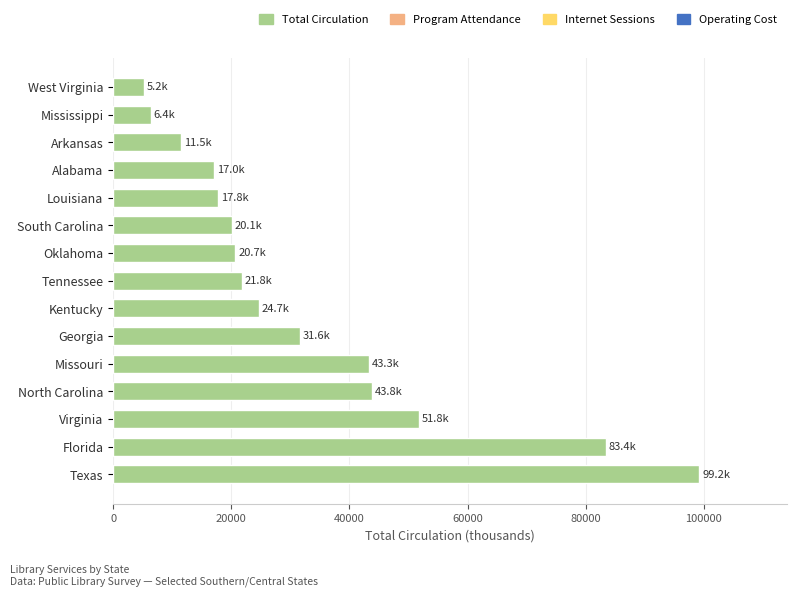

Which category has the lowest value across all series?

West Virginia